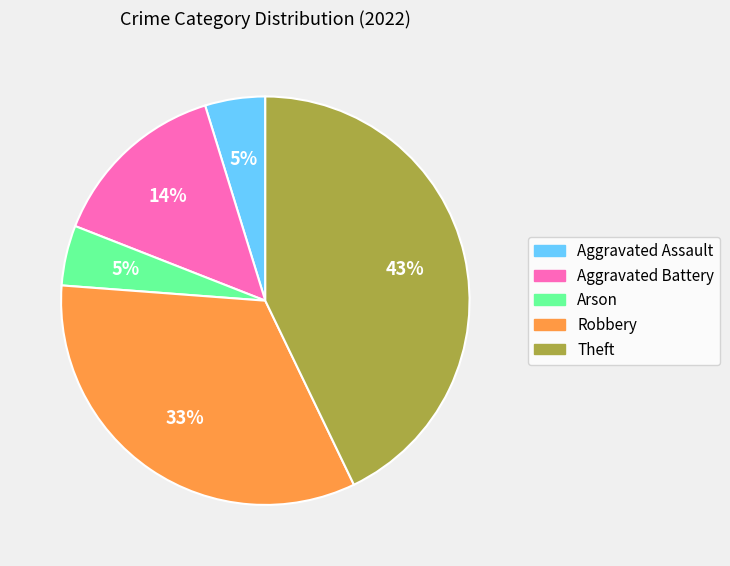

The Aggravated Assault slice represents 5% of the pie. True or false?

True